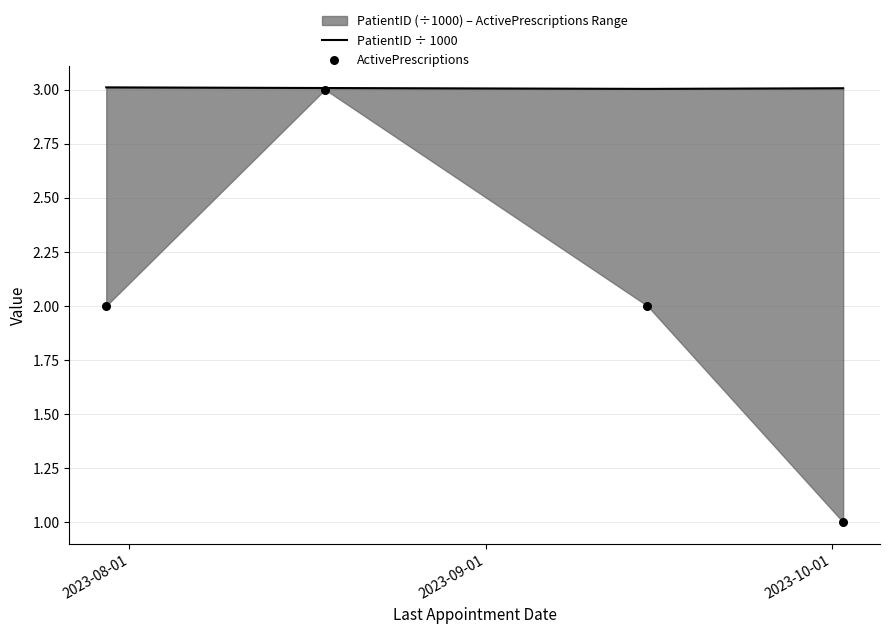

Is the value of PatientID ÷ 1000 at 2023-08-01 greater than the value of ActivePrescriptions at 3?

Yes